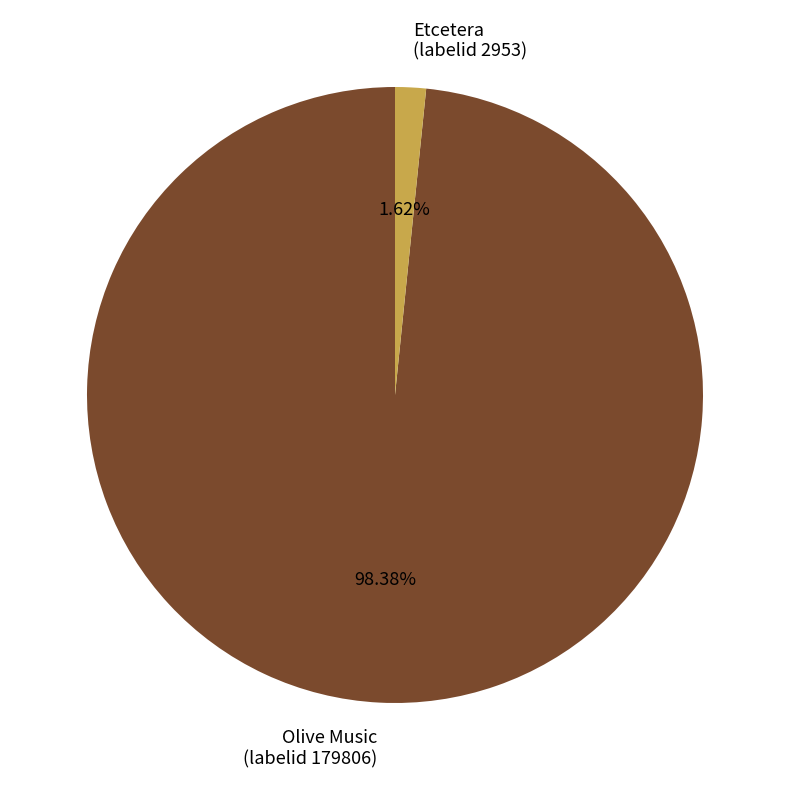

How many segments does this pie chart have?

2